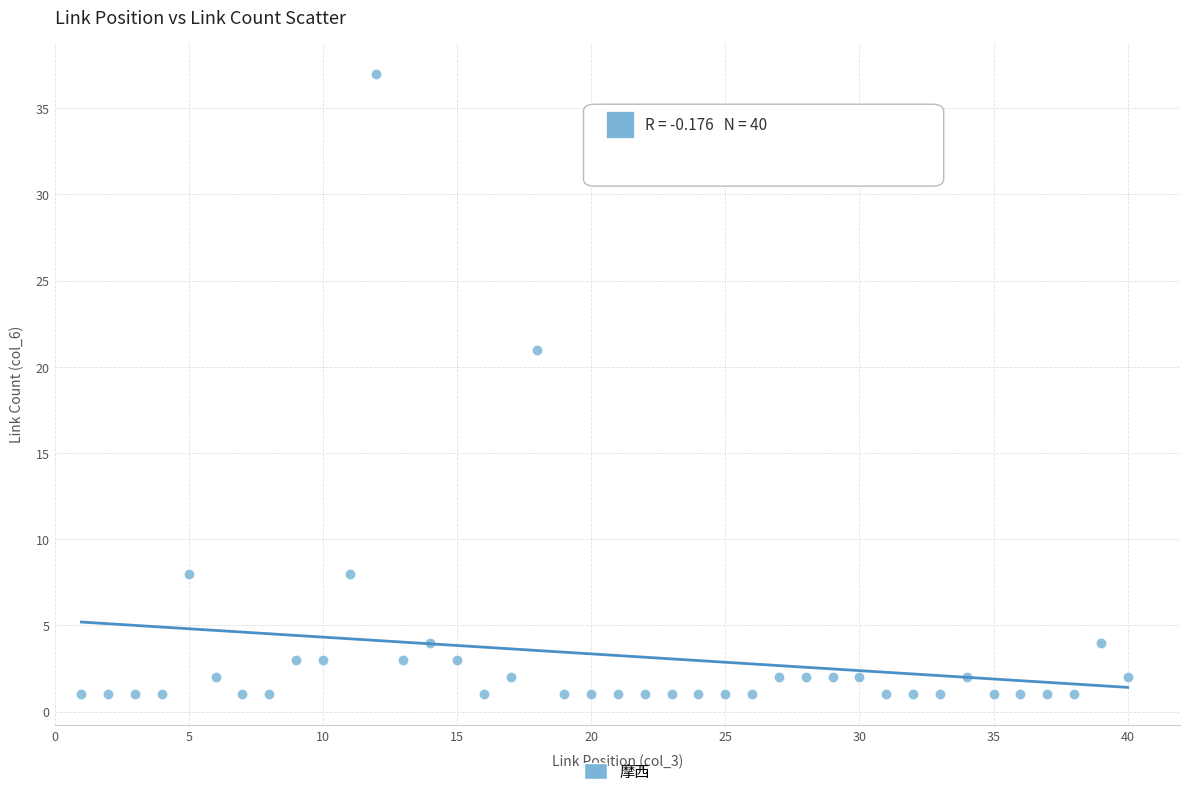

What Y value in the scatter plot is closest to 19?

21